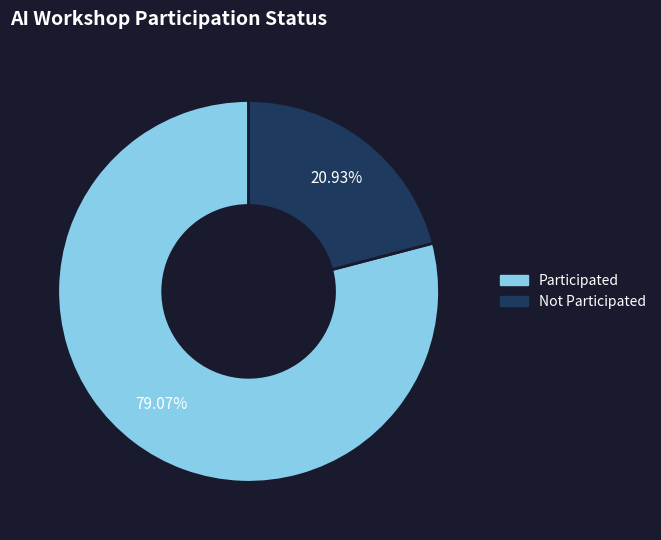

What is the largest slice in the pie chart?

Participated